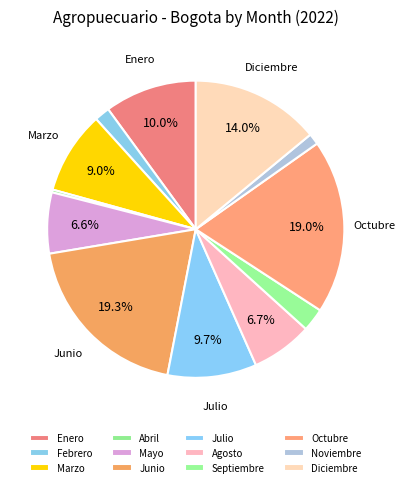

What is the largest slice in the pie chart?

Junio